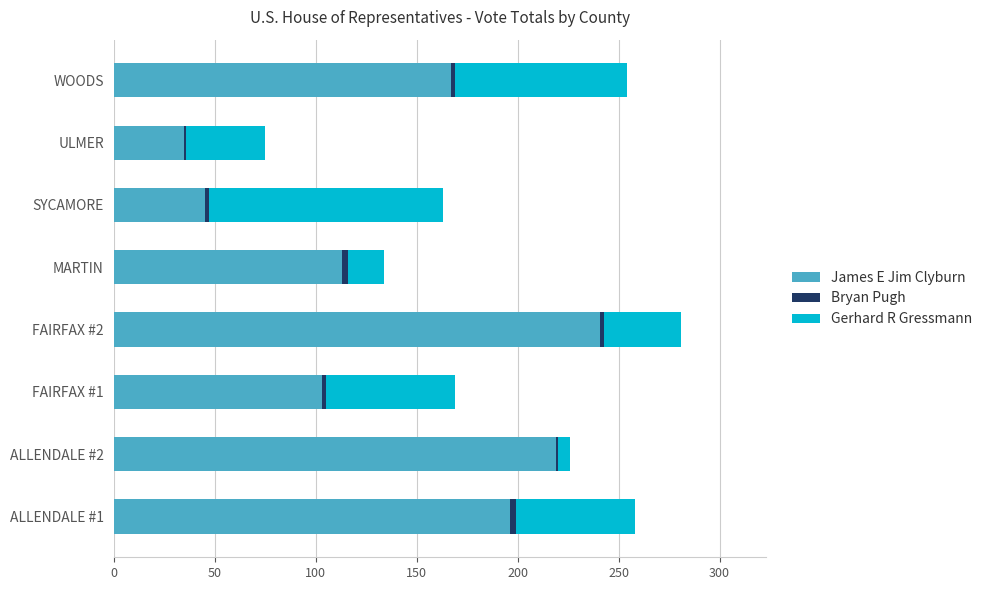

At which category is the sum across all series the highest?

FAIRFAX #2